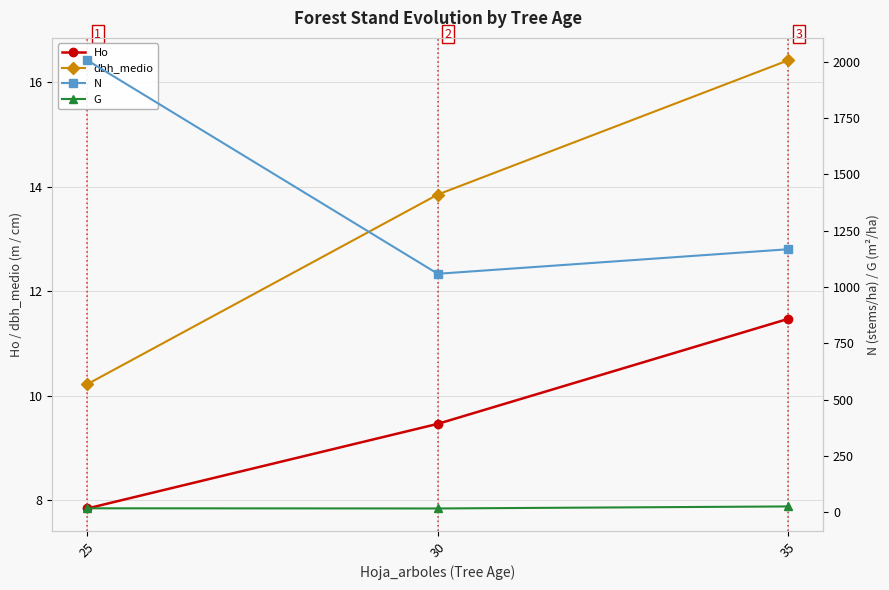

What is the highest value of the N series?

2005.3